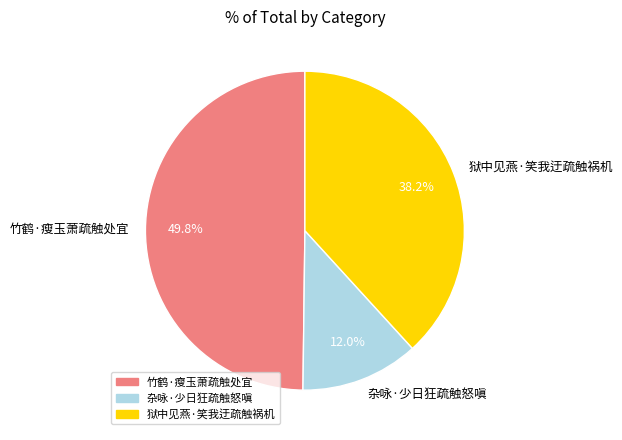

To the nearest percent, what is the difference between the 狱中见燕·笑我迂疏触祸机 and 杂咏·少日狂疏触怒嗔 slice percentages?

26%